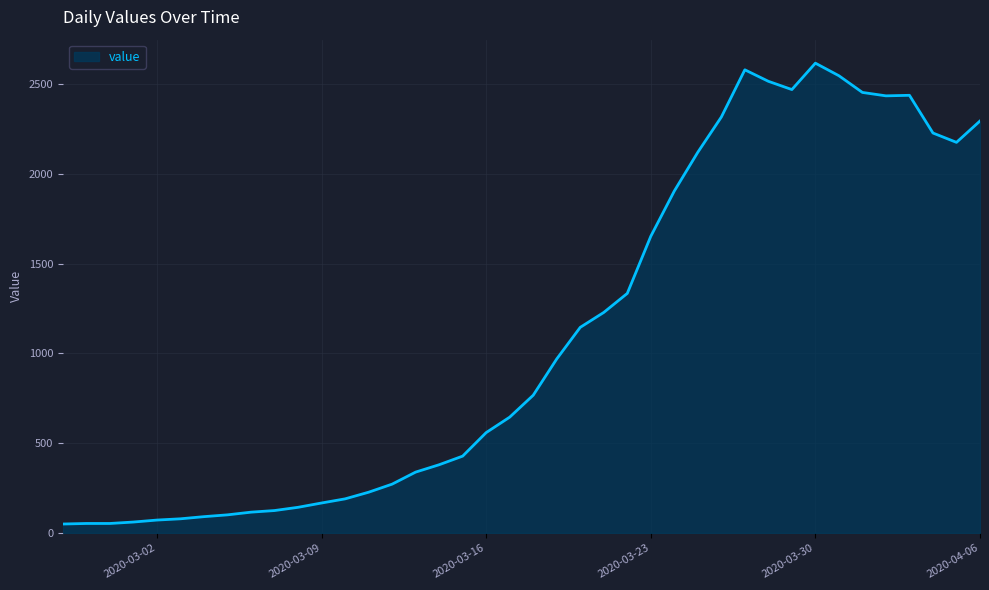

What is the greatest value displayed?

2616